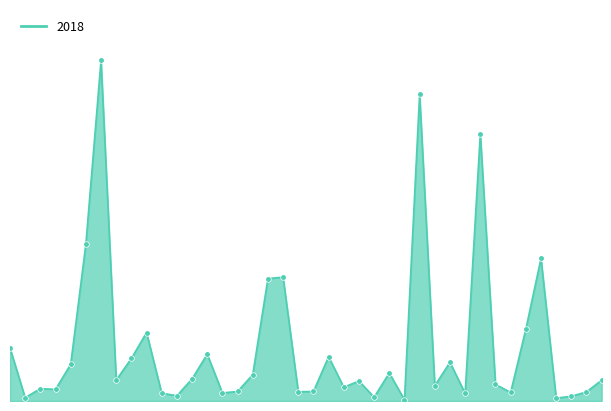

How many points are higher than both their immediate neighbors (excluding endpoints)?

12